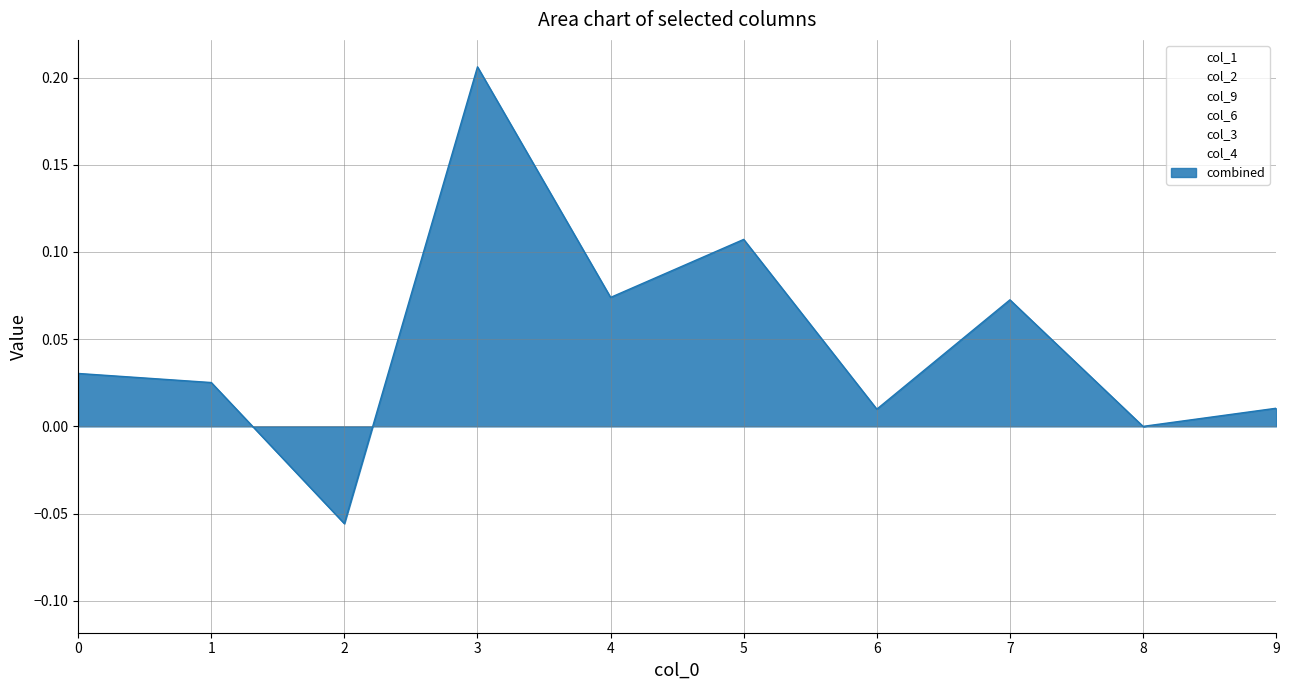

True or false: col_1 has a value of 0.0 at 3.

True